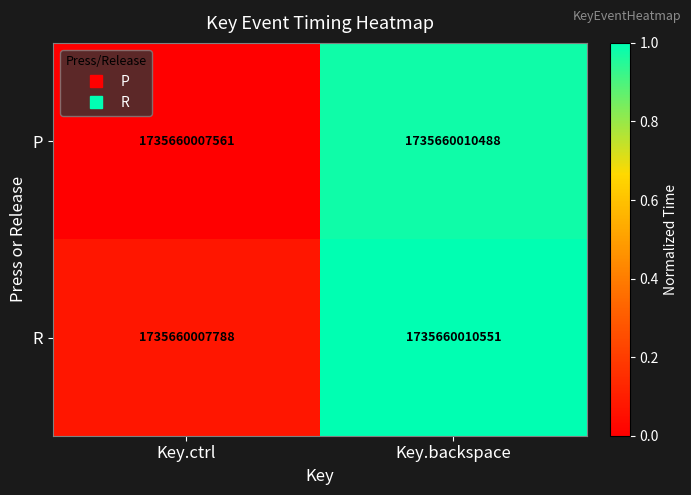

Between Key.backspace and Key.ctrl, which is larger?

Key.backspace